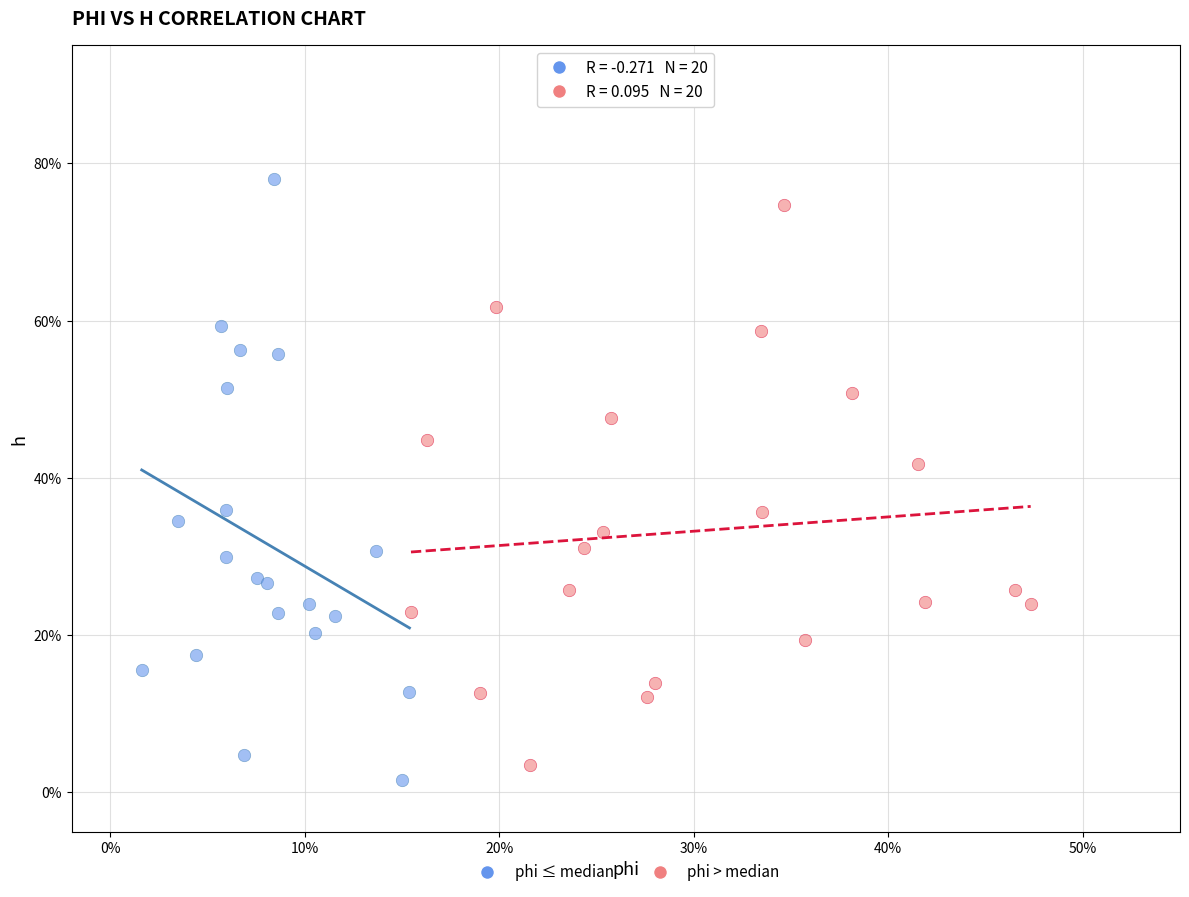

What are all the series names shown in the legend?

phi ≤ median, phi > median